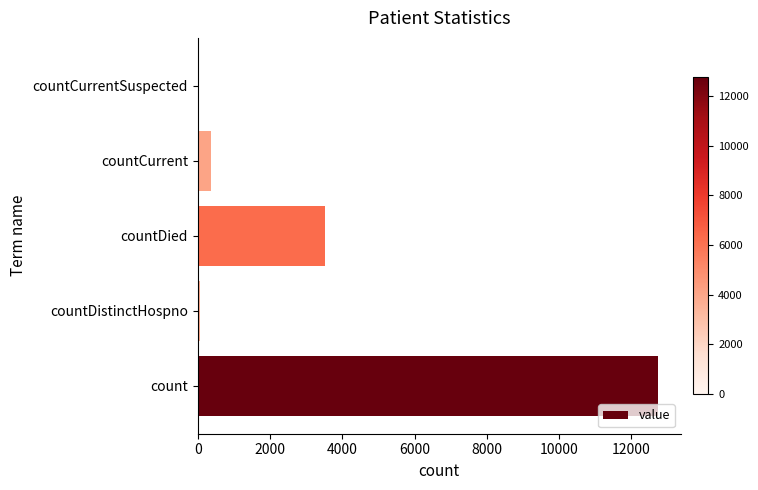

What is the sum of the values at countCurrent and countDied?

3887